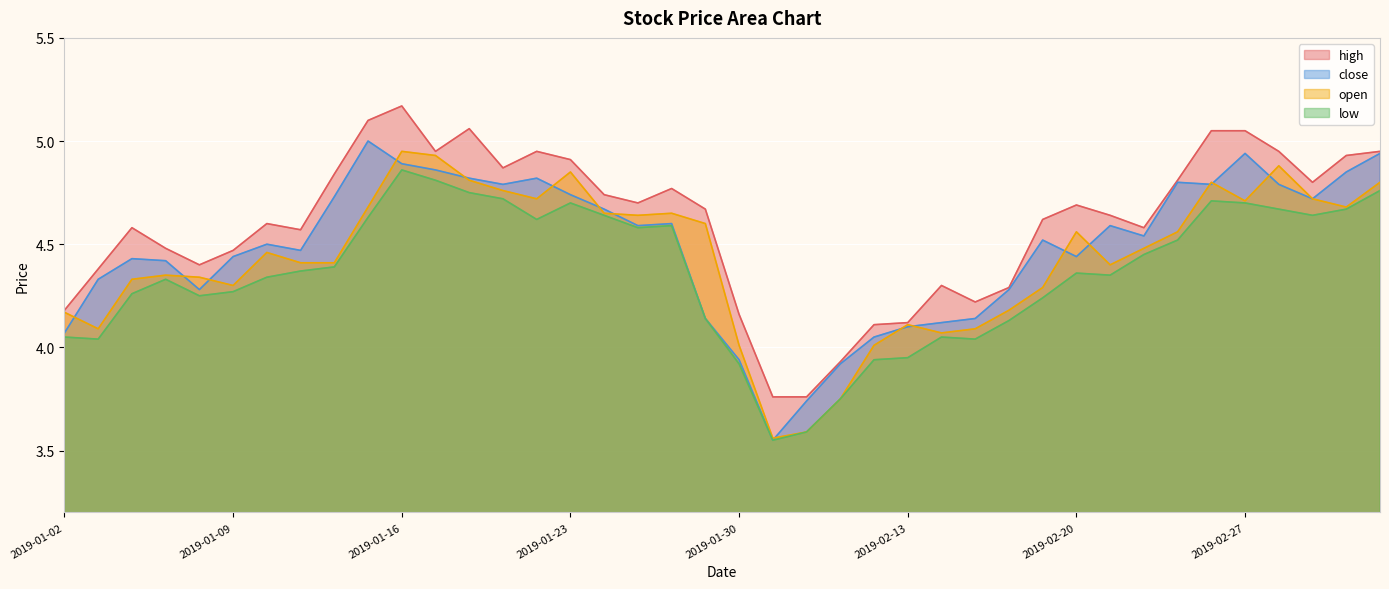

At which label is open closest to 4?

2019-01-30